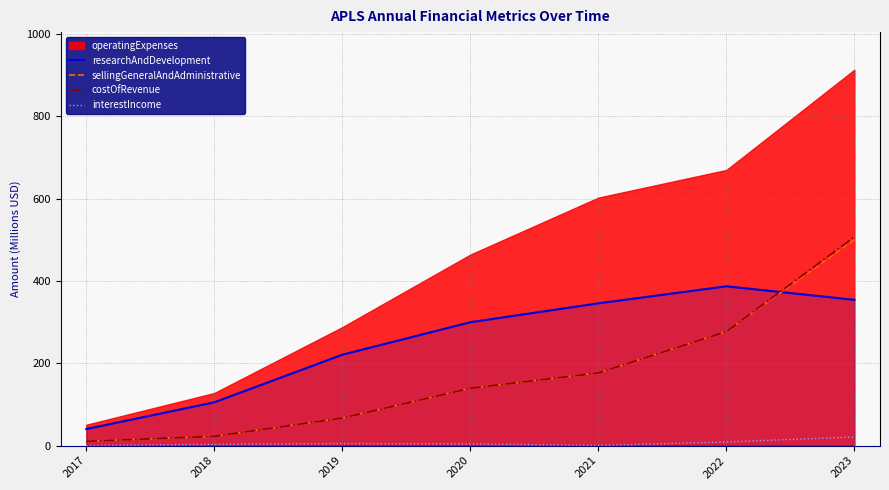

Is the value of costOfRevenue at 2017 greater than the value of sellingGeneralAndAdministrative at 2021?

No